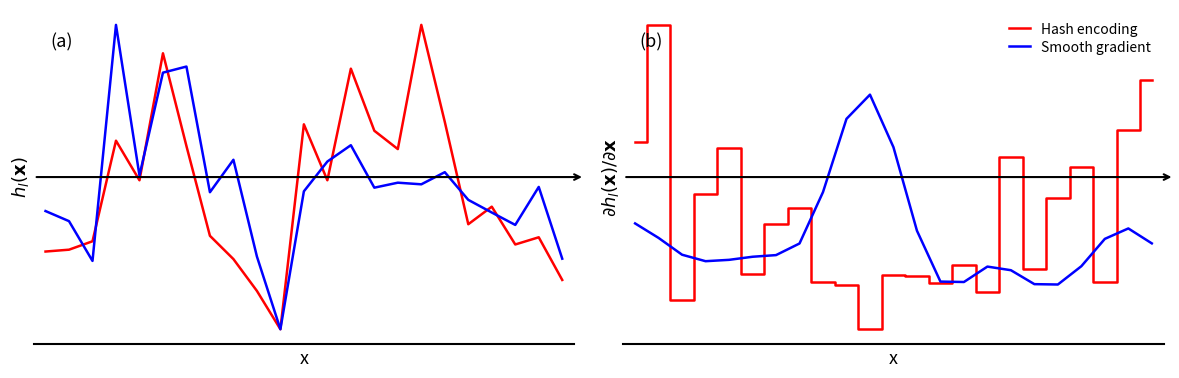

Does the chart display data point markers on the line(s)?

No